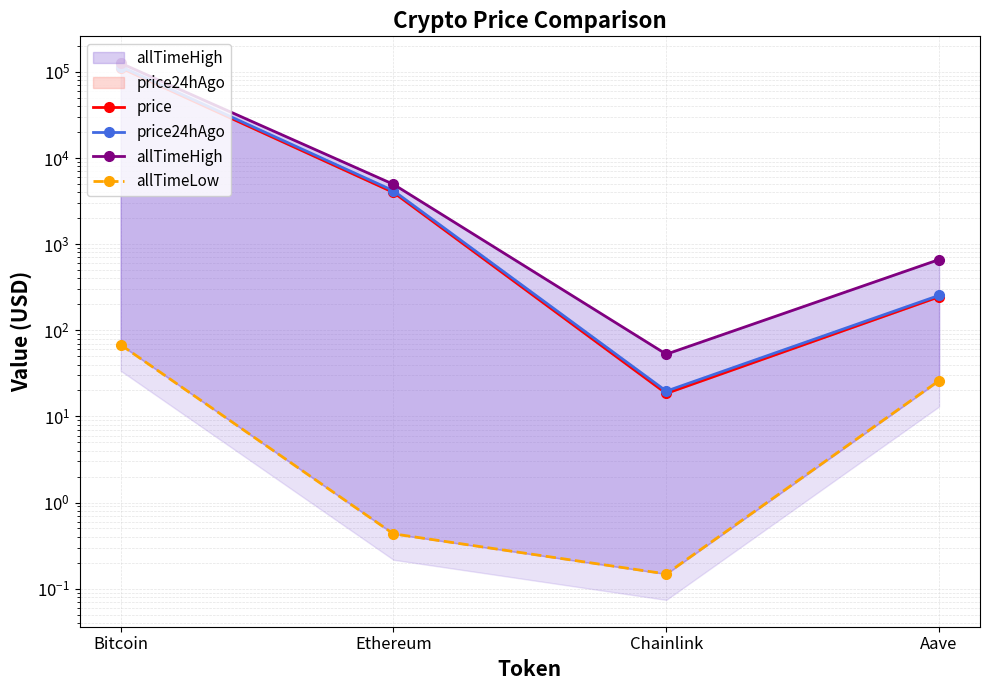

Where is allTimeLow nearest to the value 33?

Aave